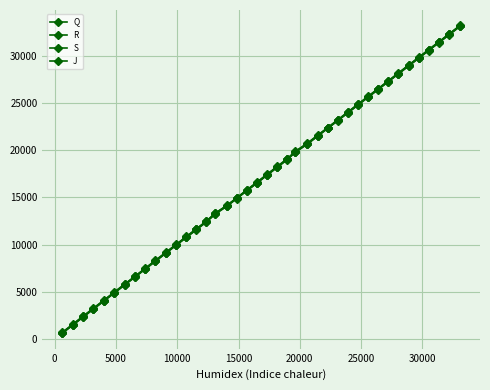

How many lines are shown in the chart?

4